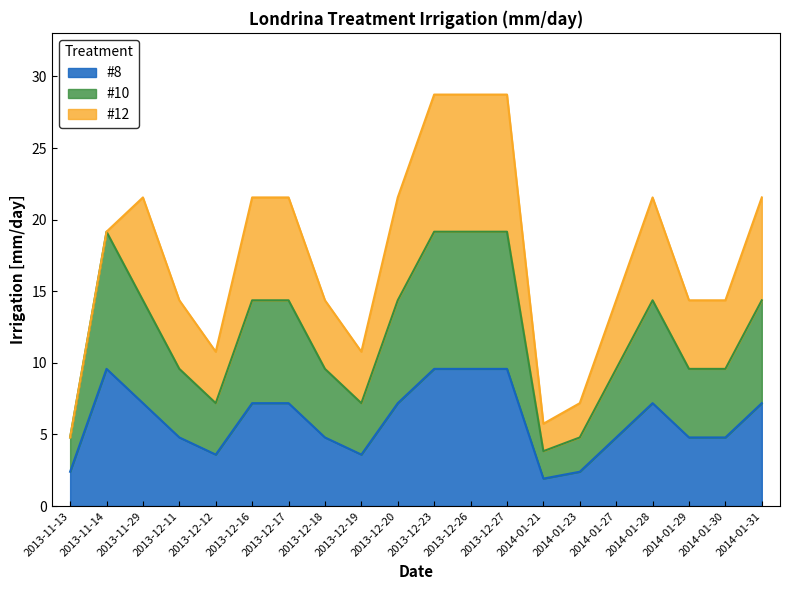

Which series has the largest total across all categories?

#10